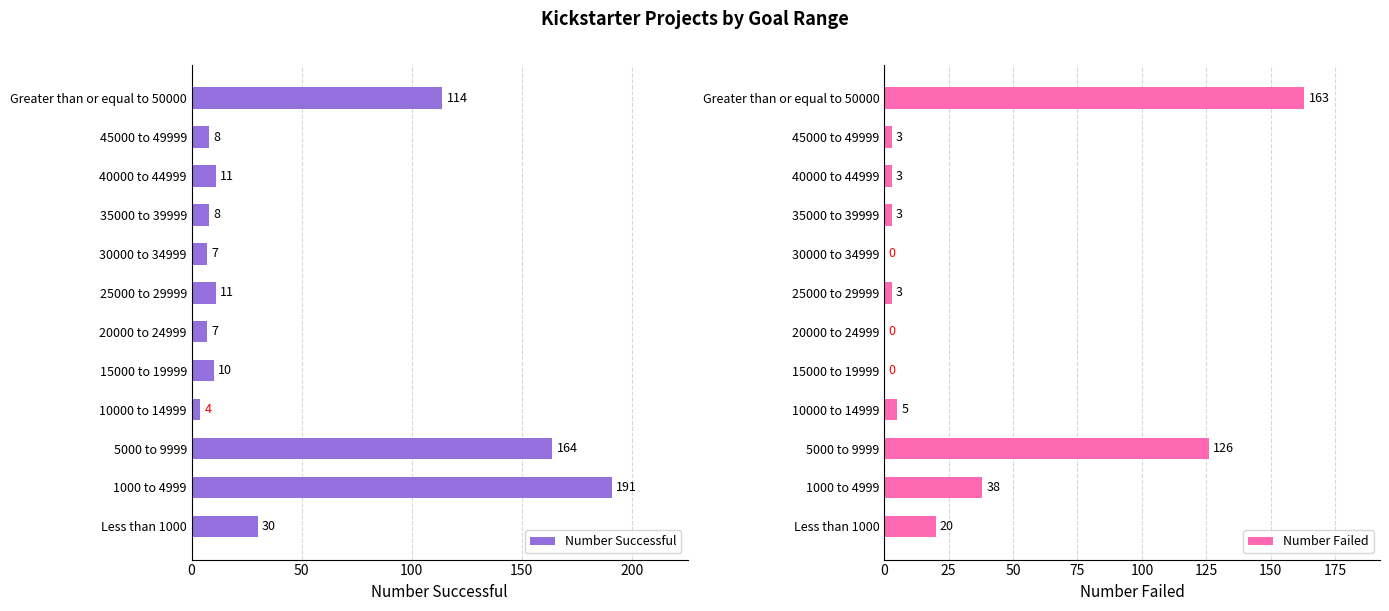

Reading right to left, list all the values displayed in this chart.

Number Successful: 114	8	11	8	7	11	7	10	4	164	191	30
Number Failed: 163	3	3	3	0	3	0	0	5	126	38	20